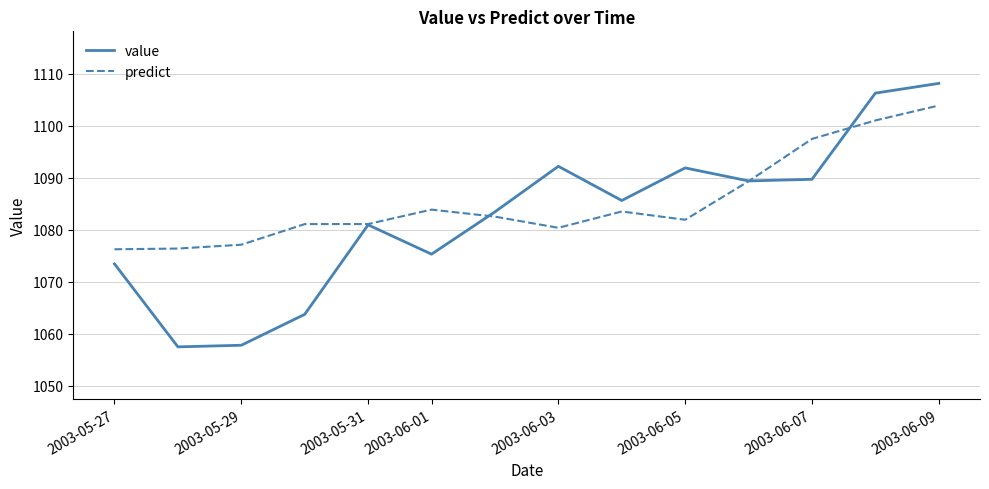

Rank the series by their maximum value, from lowest to highest.

predict, value